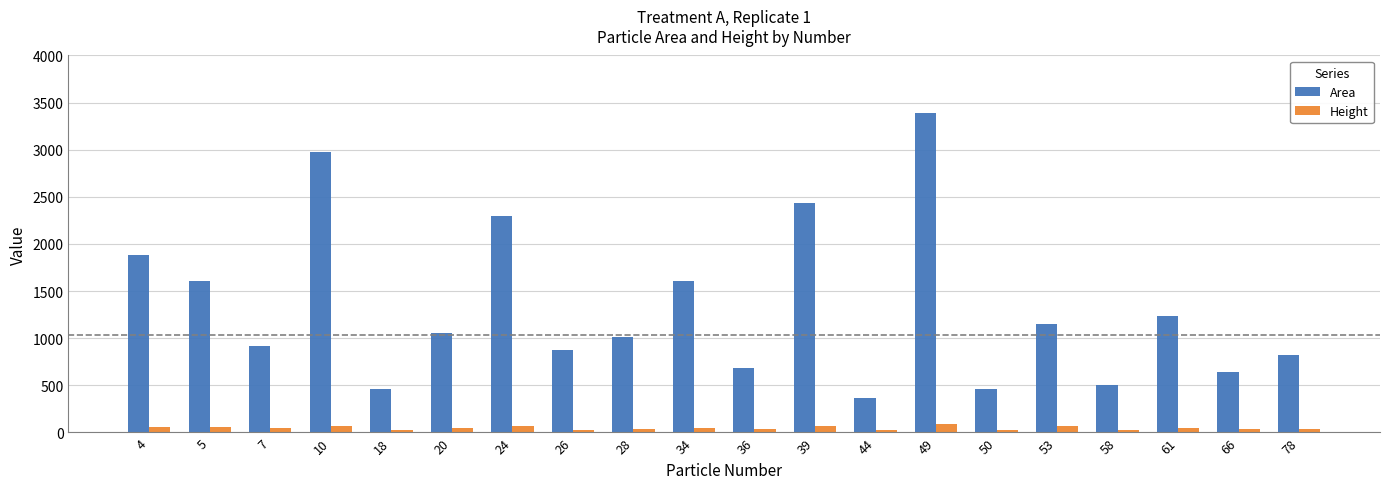

Which category has the highest value across all series?

49